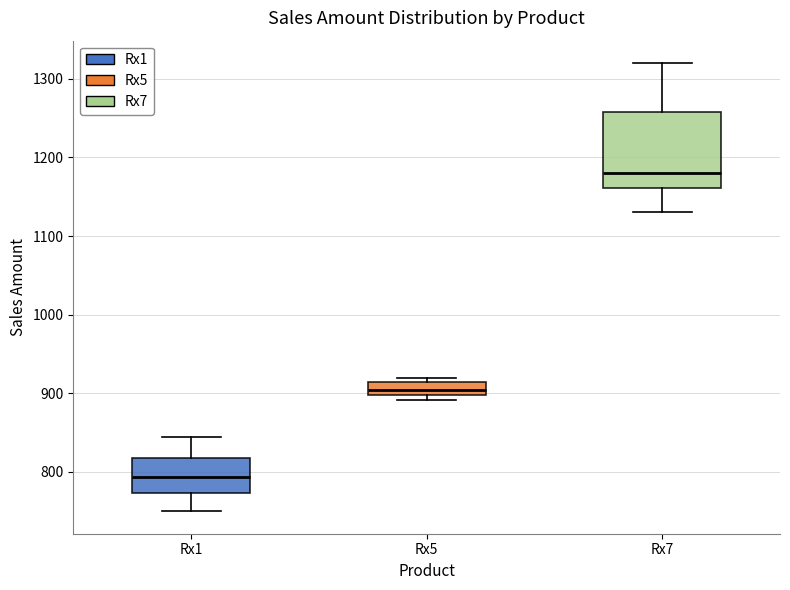

Comparing the boxes themselves (not the whiskers), which one is the tallest?

Rx7